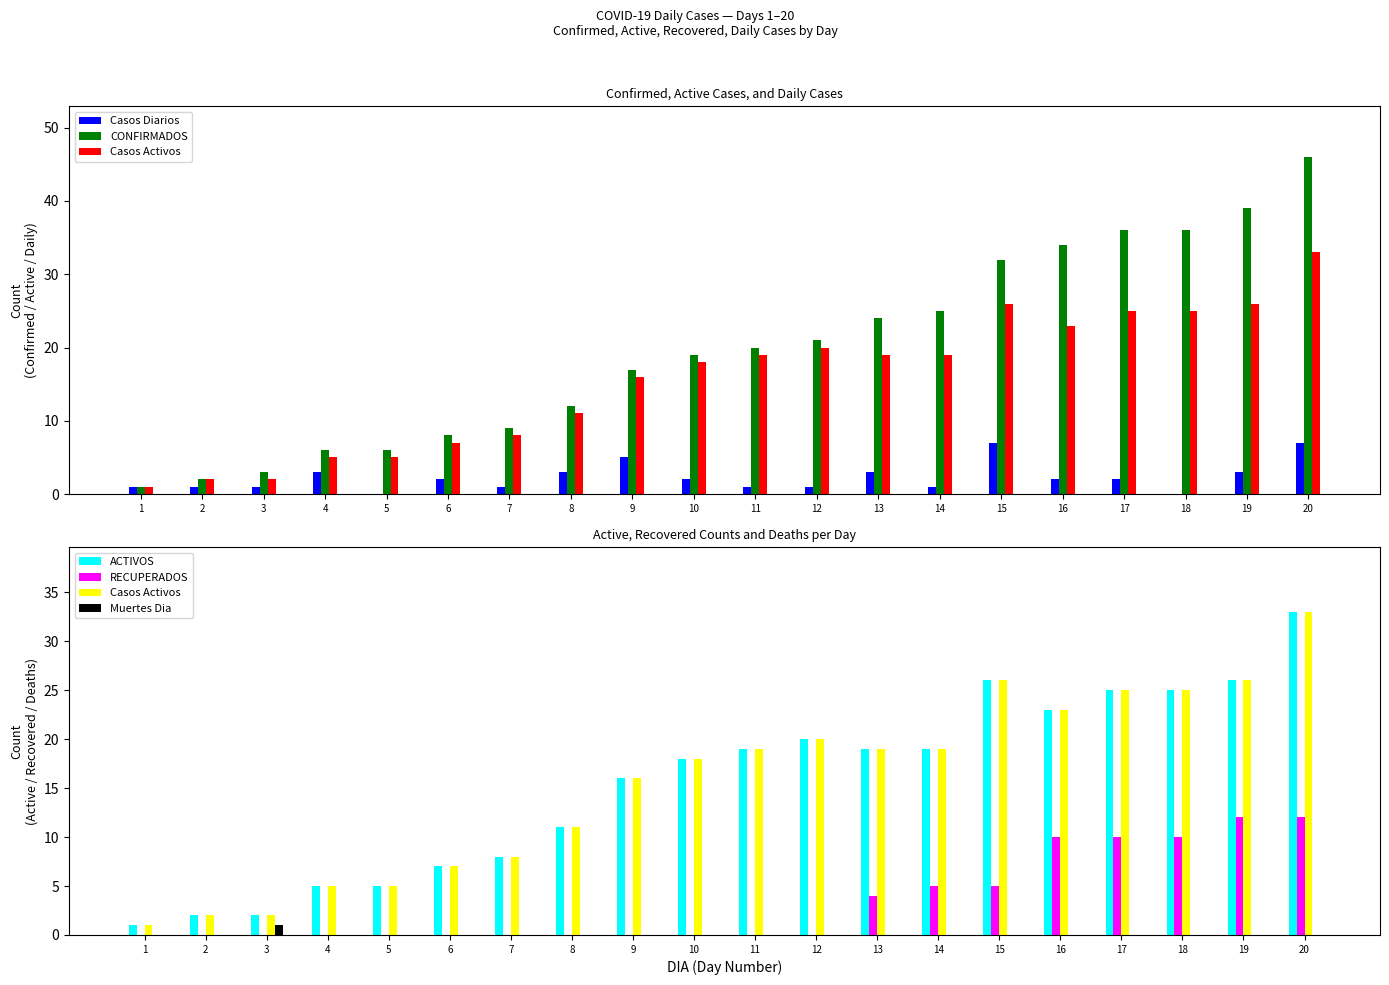

At which label is RECUPERADOS closest to 6?

14